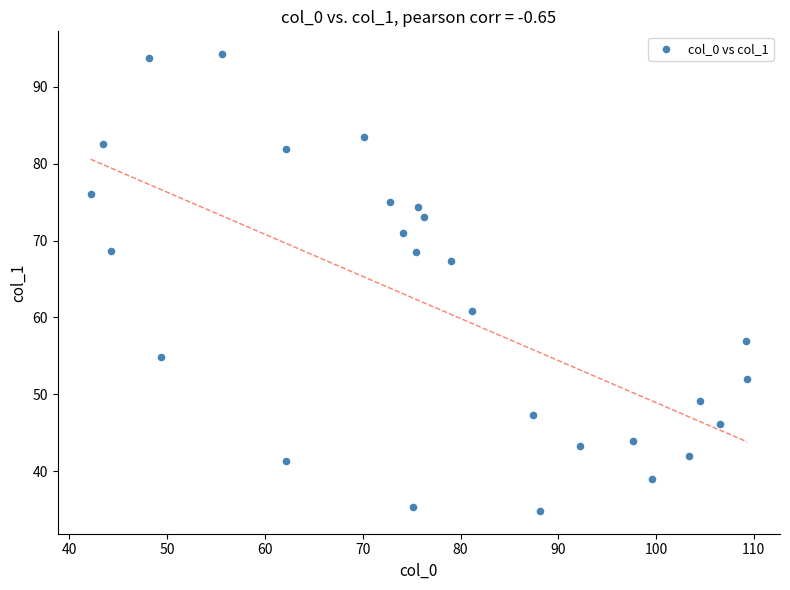

What is the range of Y values (max minus min)?

59.4